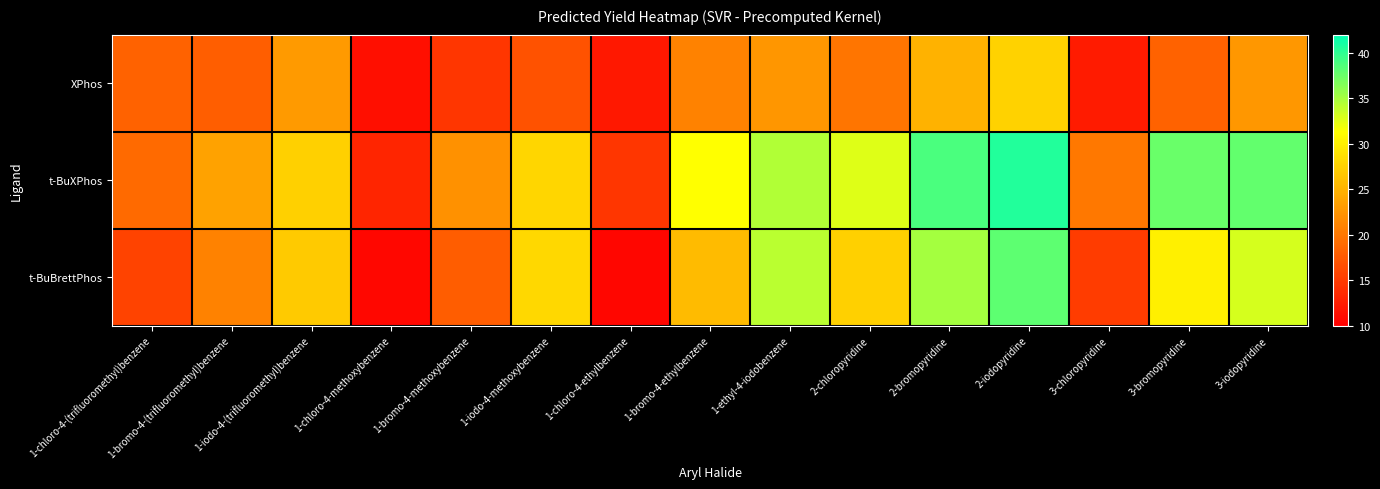

Which has a higher value, 1-ethyl-4-iodobenzene or 2-bromopyridine?

2-bromopyridine